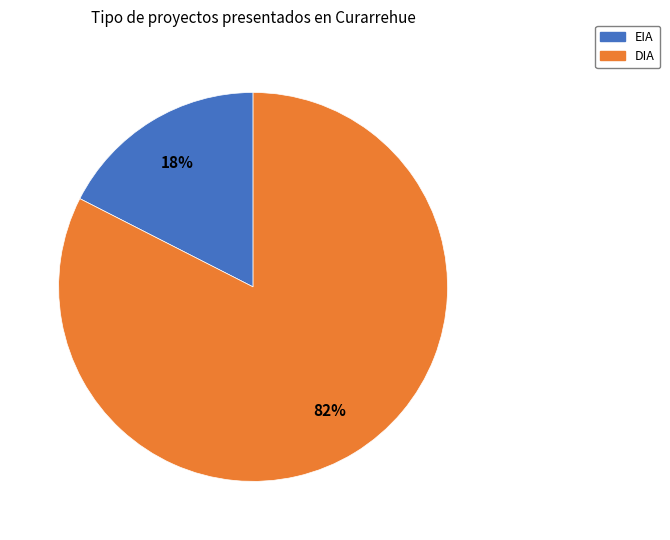

Which category has the biggest portion of the pie?

DIA